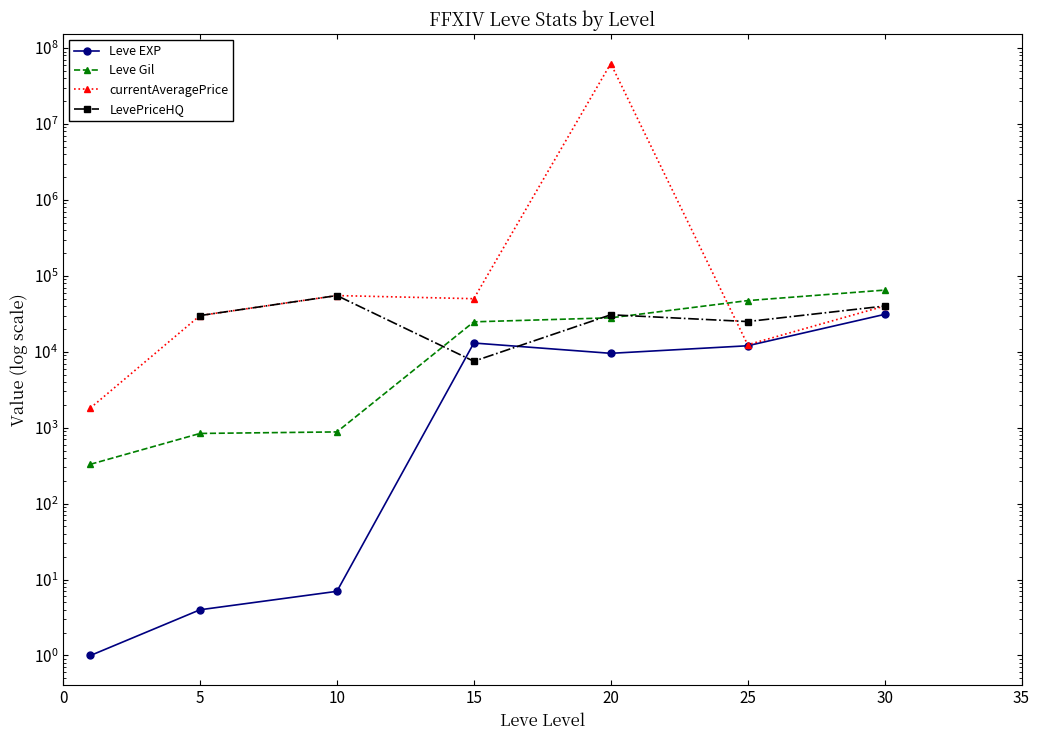

How many values in the currentAveragePrice series are below 39999?

3